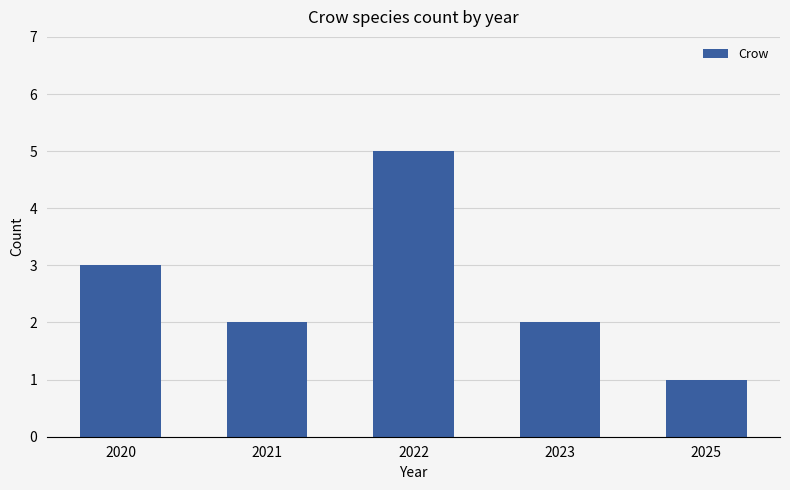

How many values are between 2 and 3?

3